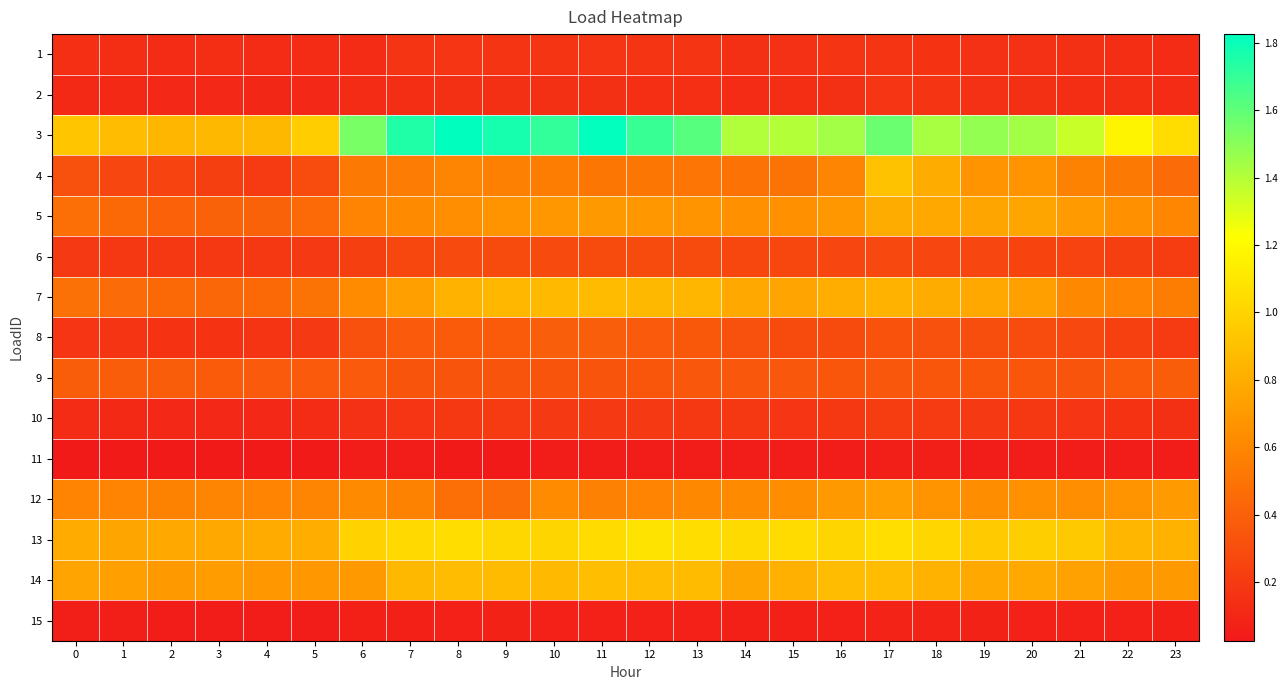

At which category is the sum across all series the highest?

17